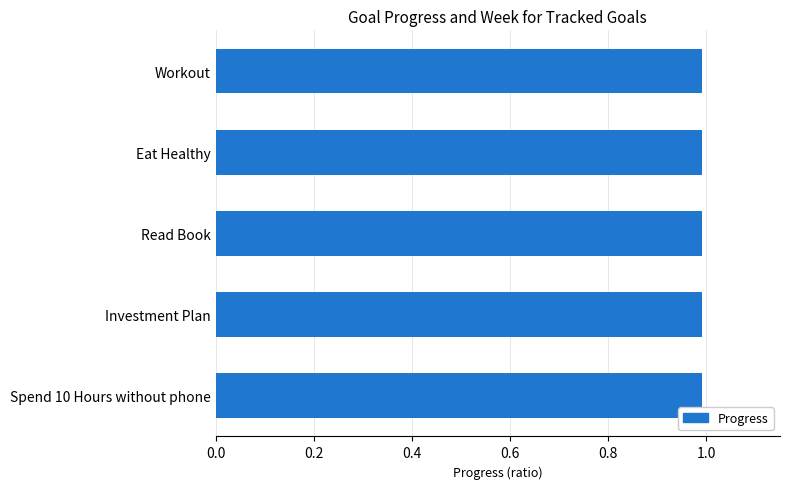

Reading left to right, transcribe all the data shown in this chart.

Progress: 1.0	1.0	1.0	1.0	1.0
Week: 36.0	36.0	36.0	36.0	36.0